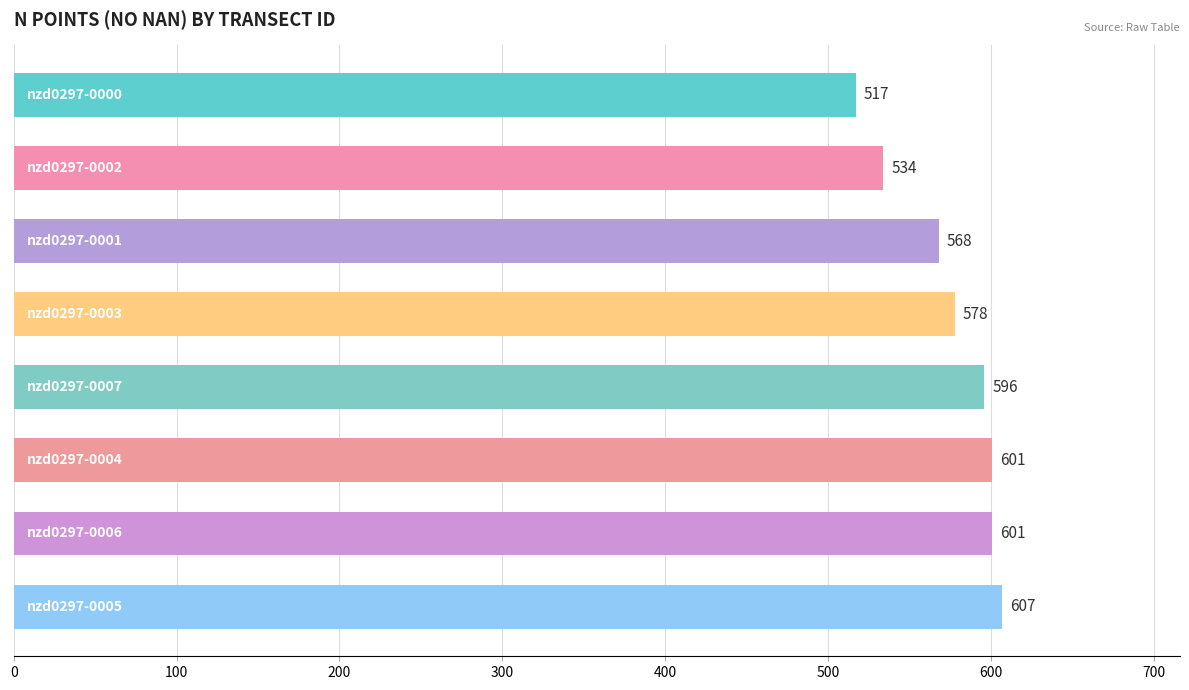

Reading bottom to top, extract all data points from this chart.

607	601	601	596	578	568	534	517